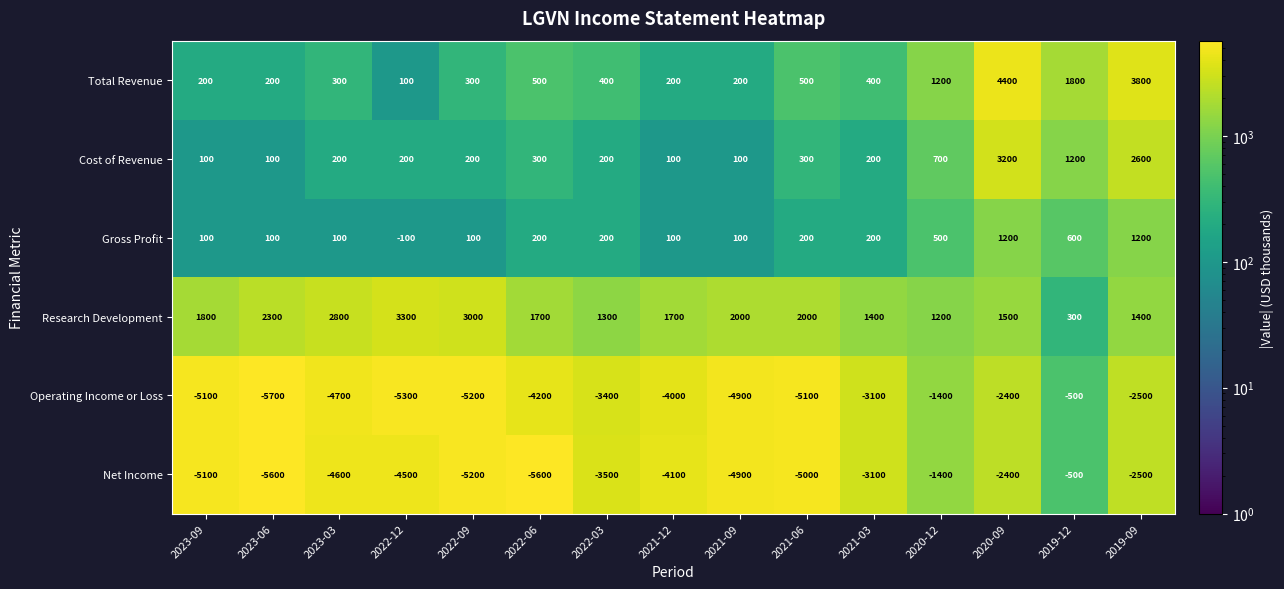

What is the difference between the maximum and second lowest values in the Net Income series?

5100